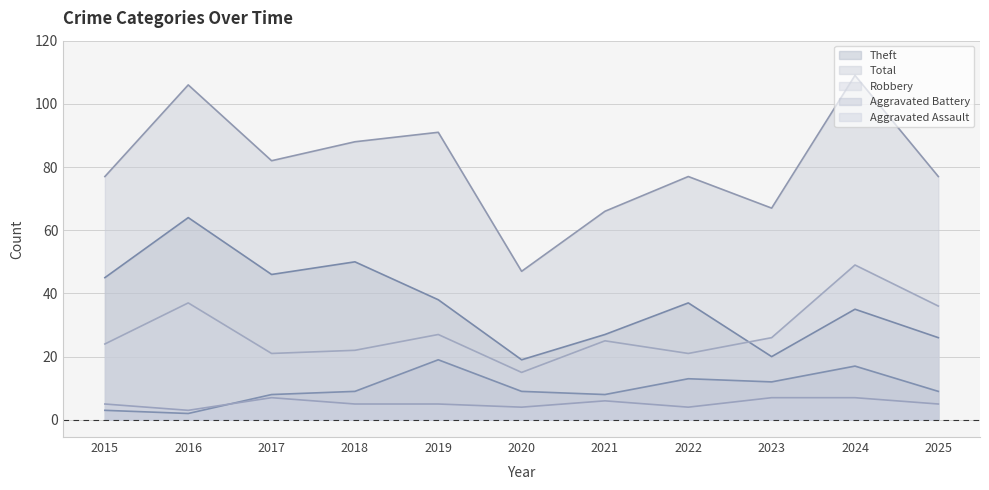

Is it true that Theft equals 50 at 2018?

True